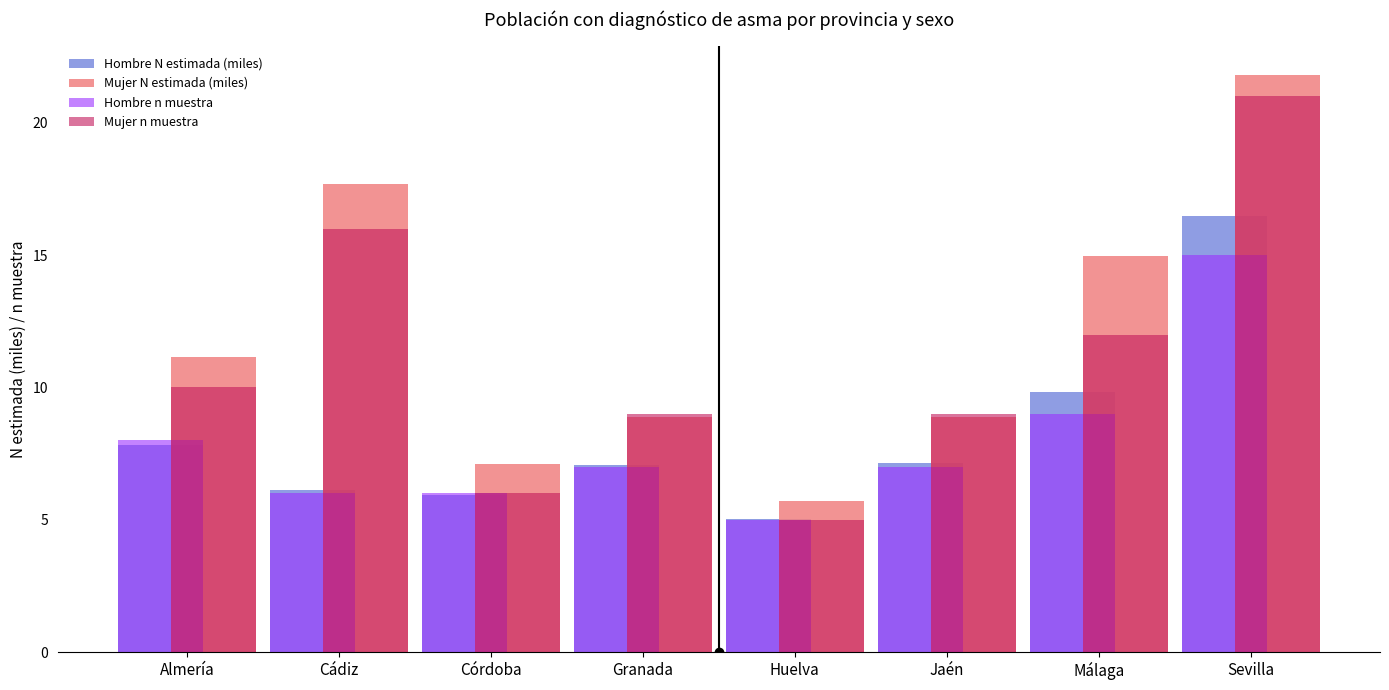

Does the chart contain stacked bars?

No